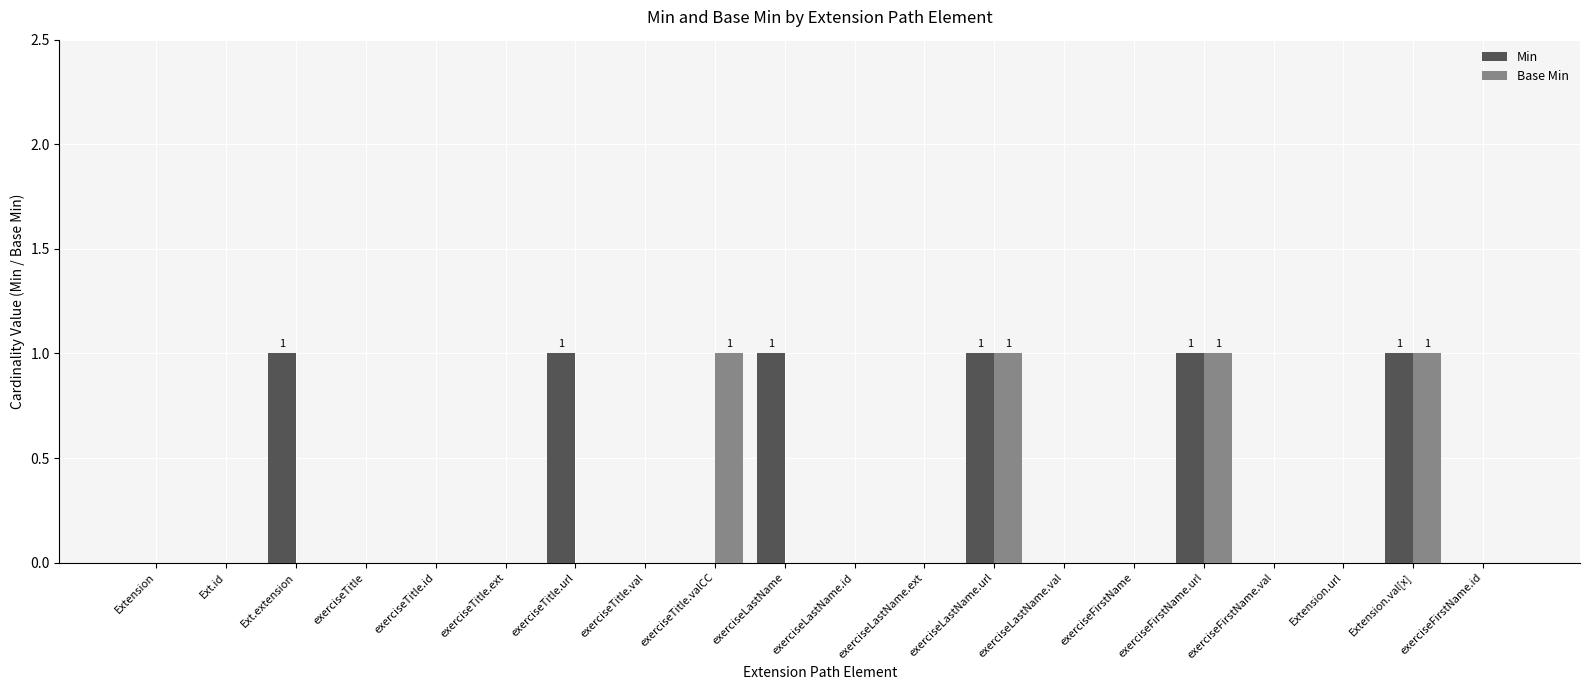

How many groups of bars are there?

20